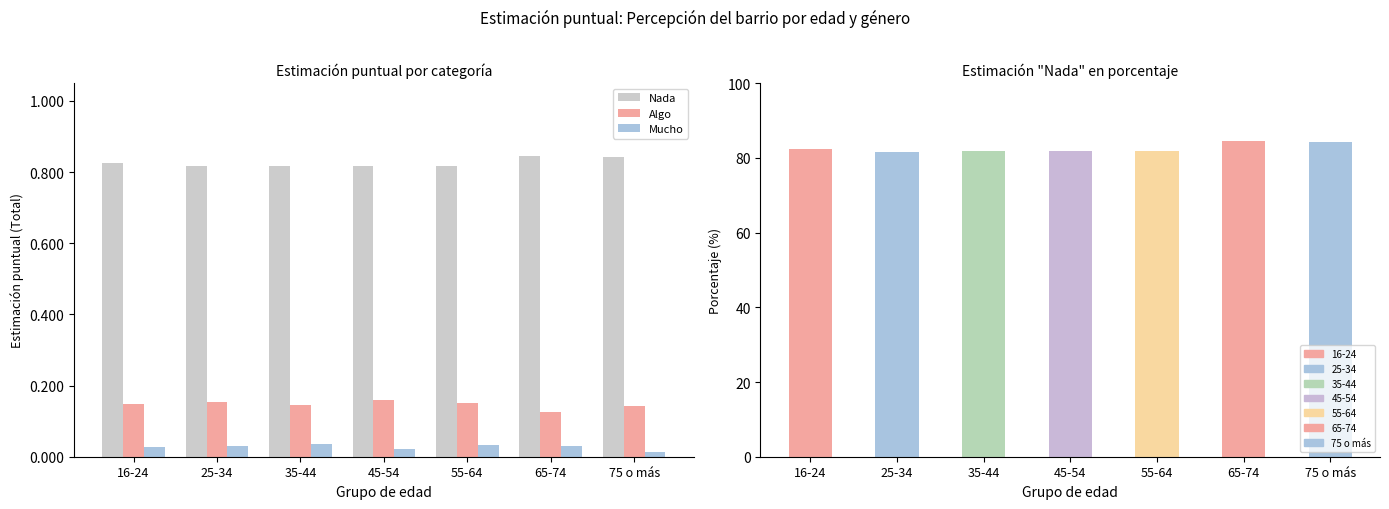

What is the sum of the Nada values at 25-34 and 35-44?

1.6